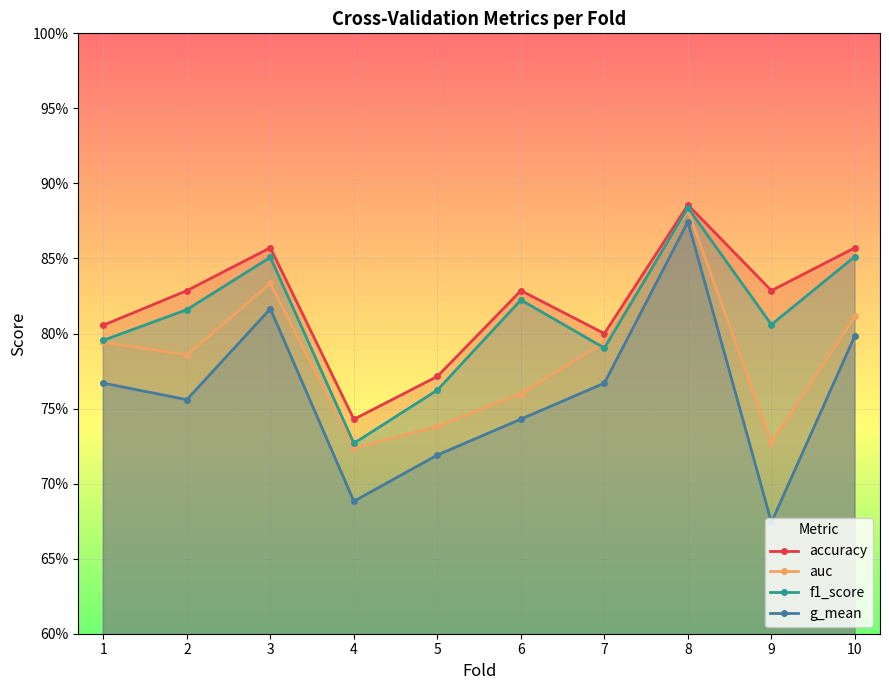

Reading left to right, transcribe all the data shown in this chart.

accuracy: 1=0.8	2=0.8	3=0.9	4=0.7	5=0.8	6=0.8	7=0.8	8=0.9	9=0.8	10=0.9
auc: 1=0.8	2=0.8	3=0.8	4=0.7	5=0.7	6=0.8	7=0.8	8=0.9	9=0.7	10=0.8
f1_score: 1=0.8	2=0.8	3=0.9	4=0.7	5=0.8	6=0.8	7=0.8	8=0.9	9=0.8	10=0.9
g_mean: 1=0.8	2=0.8	3=0.8	4=0.7	5=0.7	6=0.7	7=0.8	8=0.9	9=0.7	10=0.8